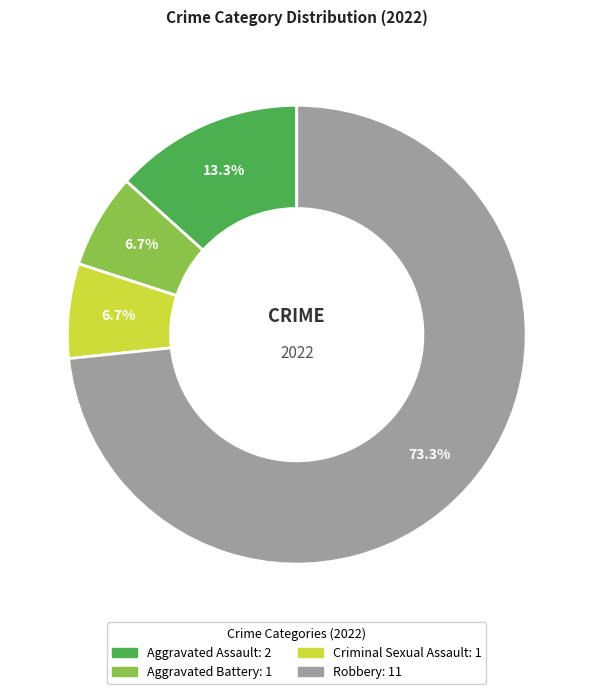

Do Robbery and Aggravated Assault together represent more than half of the pie?

Yes